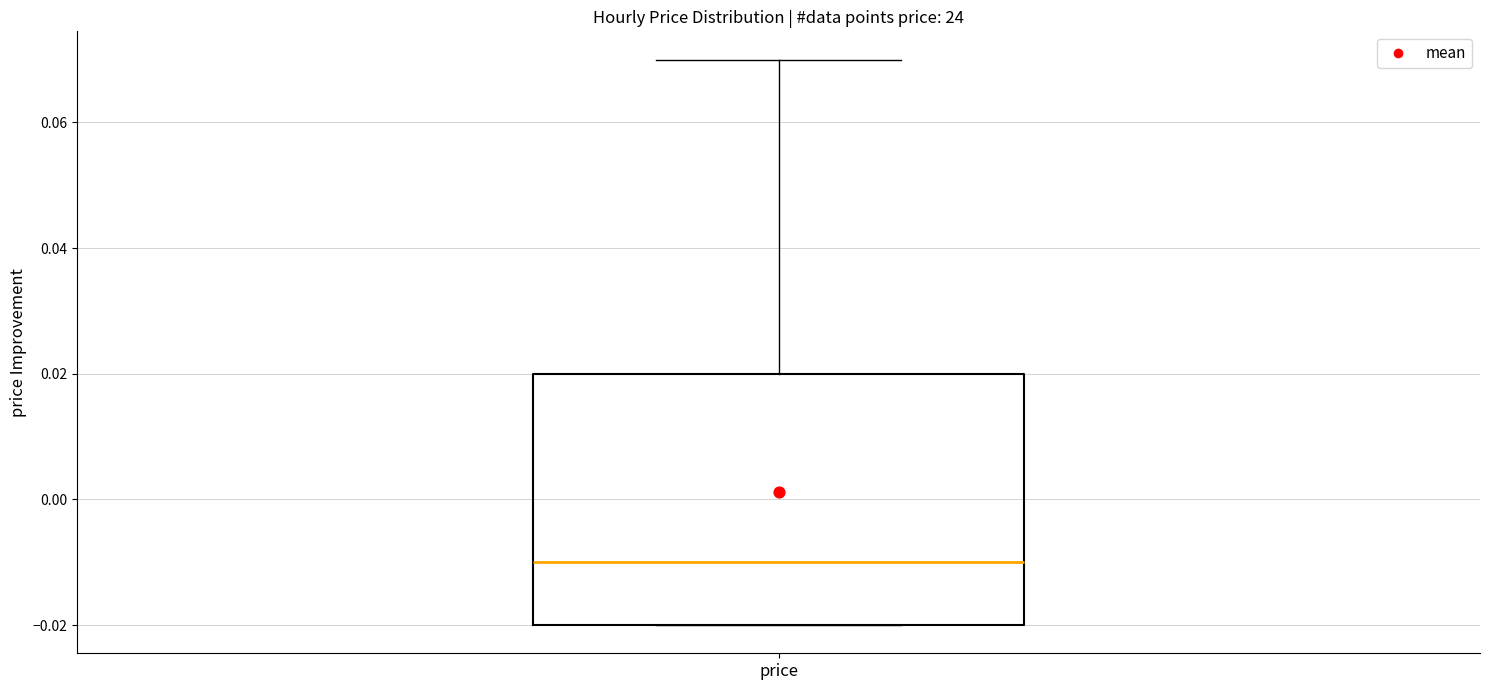

Transcribe this box plot: give where the median line is, the range the box spans, and where the two whiskers end, as read against the y-axis. The values are not printed on the chart, so give them approximately, as read against the axis.

median -0.01, box -0.02 to 0.02, whiskers -0.02 to 0.07